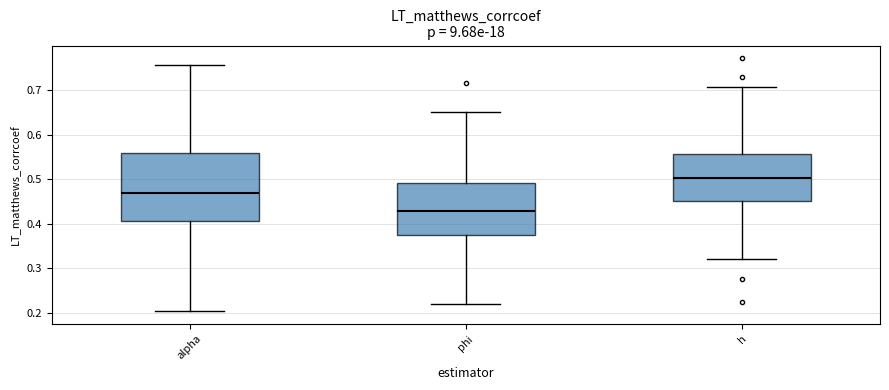

Reading left to right, transcribe this box plot: for each box, give where its median line is, the range the box spans, and where its two whiskers end, as read against the y-axis. The values are not printed on the chart, so give them approximately, as read against the axis.

alpha: median 0.47, box 0.41 to 0.56, whiskers 0.20 to 0.76
phi: median 0.43, box 0.37 to 0.49, whiskers 0.22 to 0.65
h: median 0.50, box 0.45 to 0.56, whiskers 0.32 to 0.71